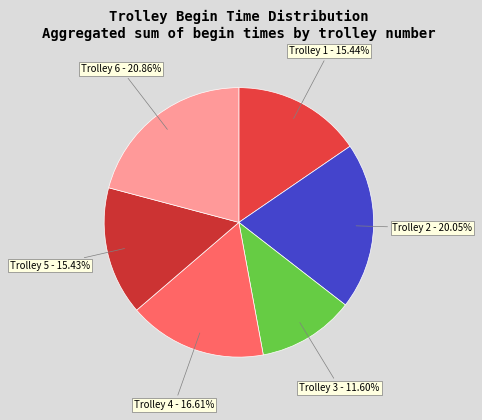

What is the smallest slice in the pie chart?

Trolley 3